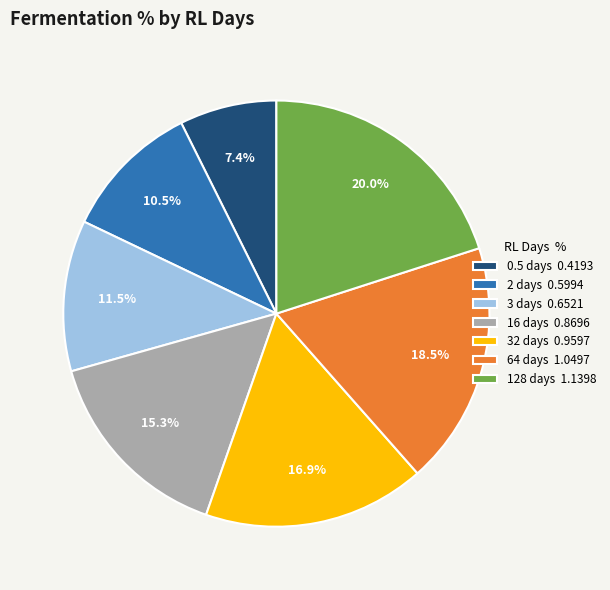

Is it true that 0.5 days is 7% of the pie?

True